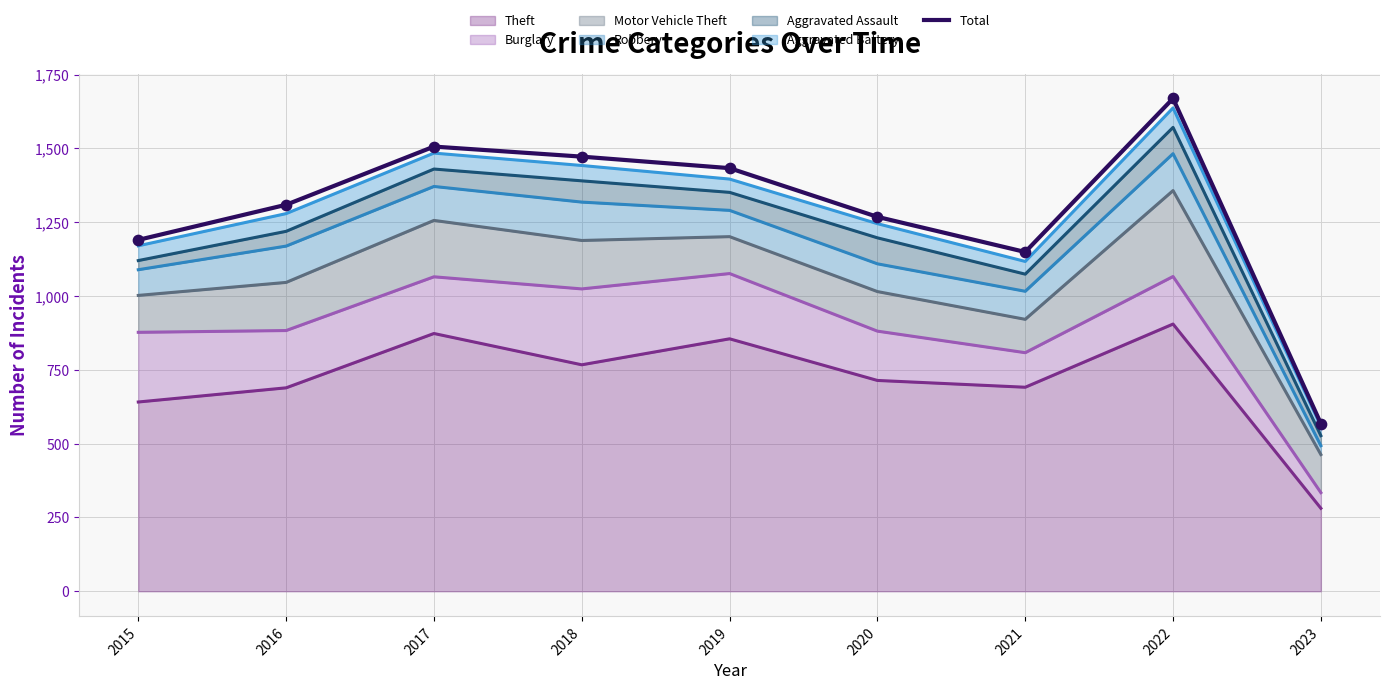

Approximately how many times larger is the value at 2017 compared to 2016?

1.2